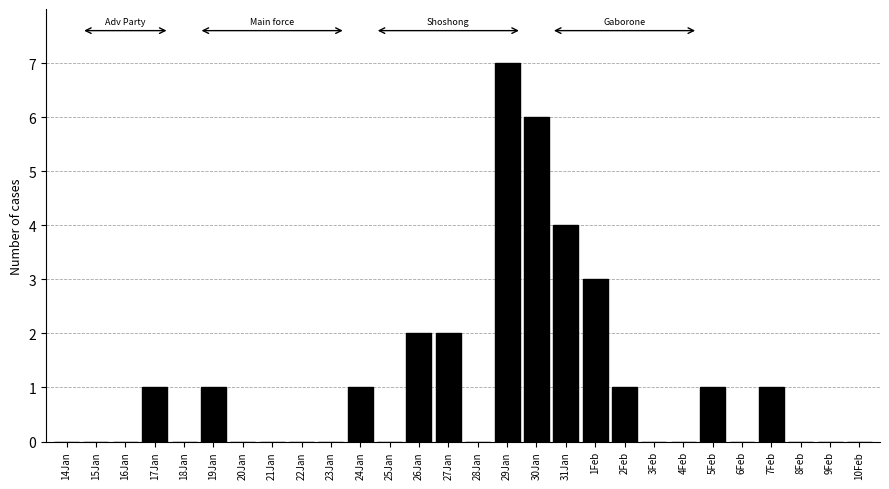

Reading left to right, transcribe all the data shown in this chart.

14Jan=0	15Jan=0	16Jan=0	17Jan=1	18Jan=0	19Jan=1	20Jan=0	21Jan=0	22Jan=0	23Jan=0	24Jan=1	25Jan=0	26Jan=2	27Jan=2	28Jan=0	29Jan=7	30Jan=6	31Jan=4	1Feb=3	2Feb=1	3Feb=0	4Feb=0	5Feb=1	6Feb=0	7Feb=1	8Feb=0	9Feb=0	10Feb=0